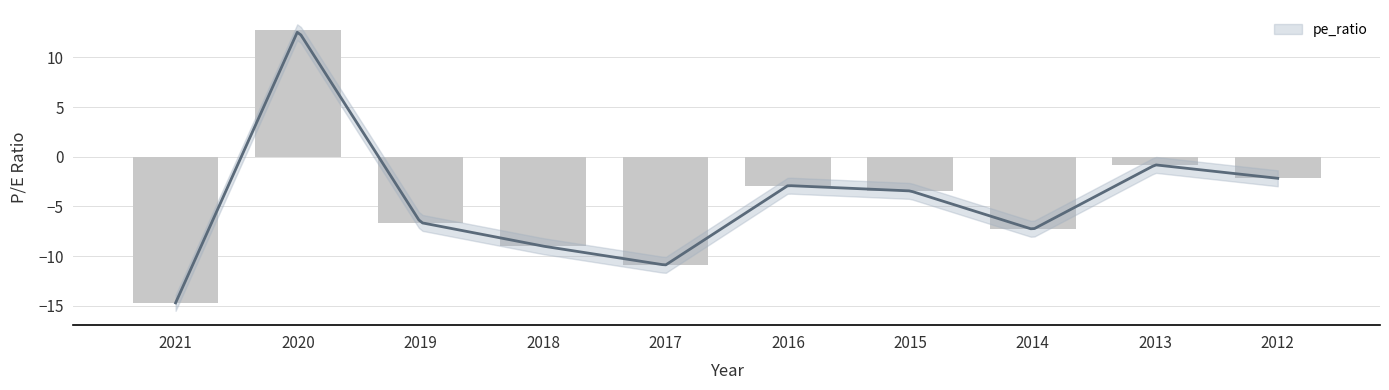

Is it true that the value at 2016 is -2.9?

True